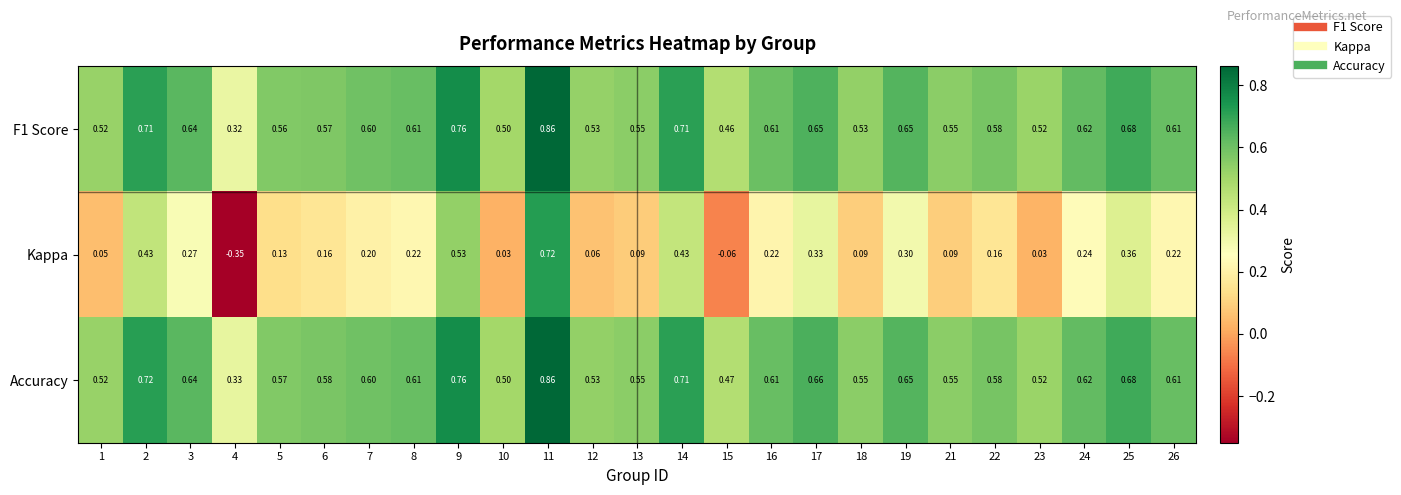

Which series changed the most between 3 and 15?

Kappa